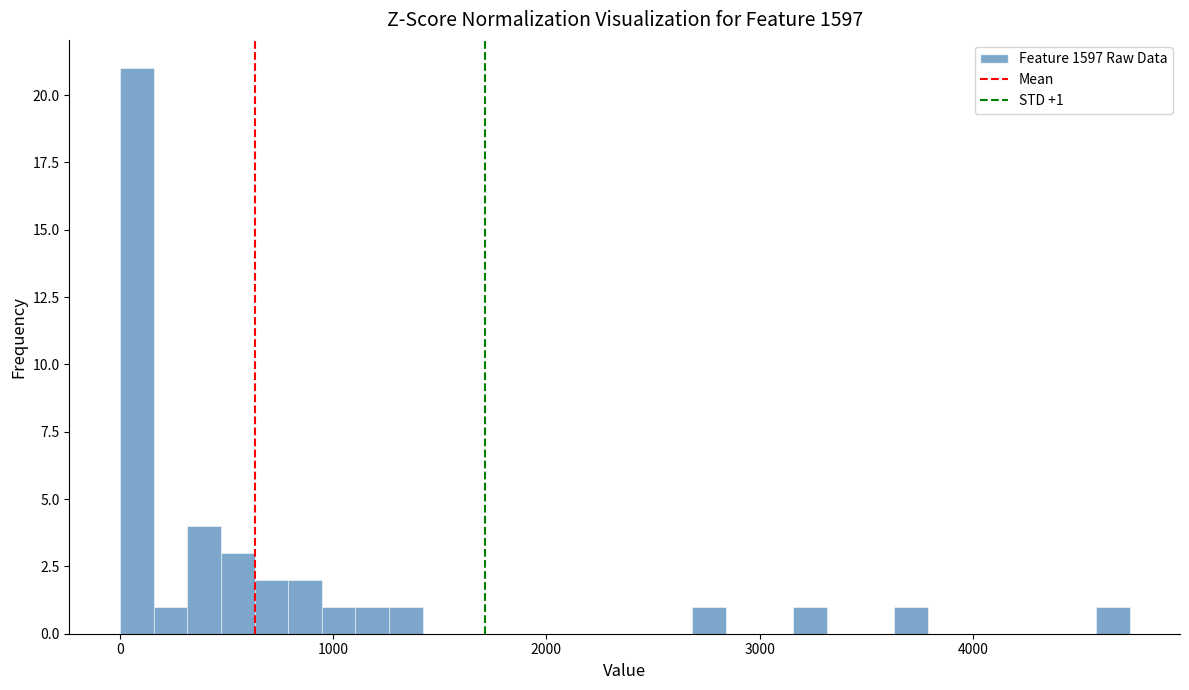

Around what value on the x-axis is the tallest bar? Give the approximate position of its centre, as read against the axis.

100